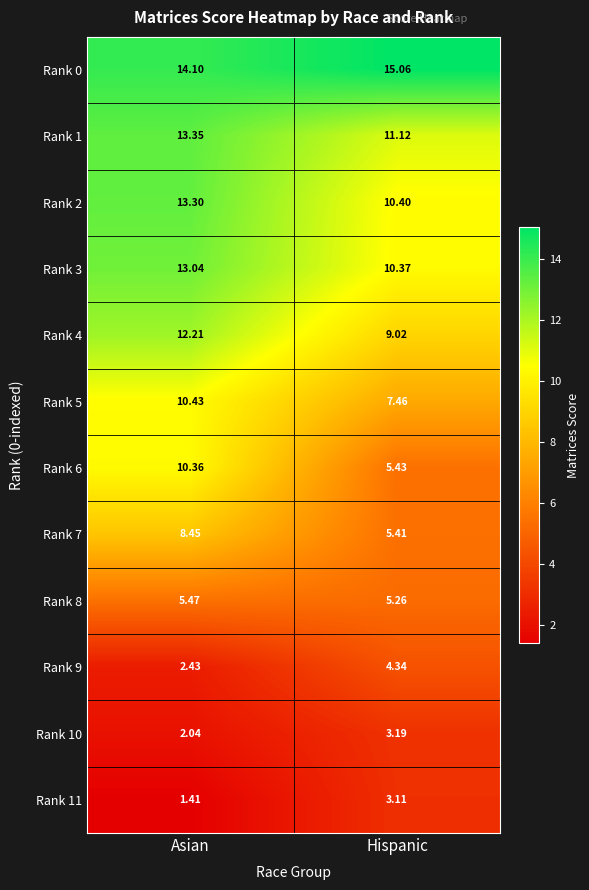

At which category does the chart reach its minimum across all series?

Asian